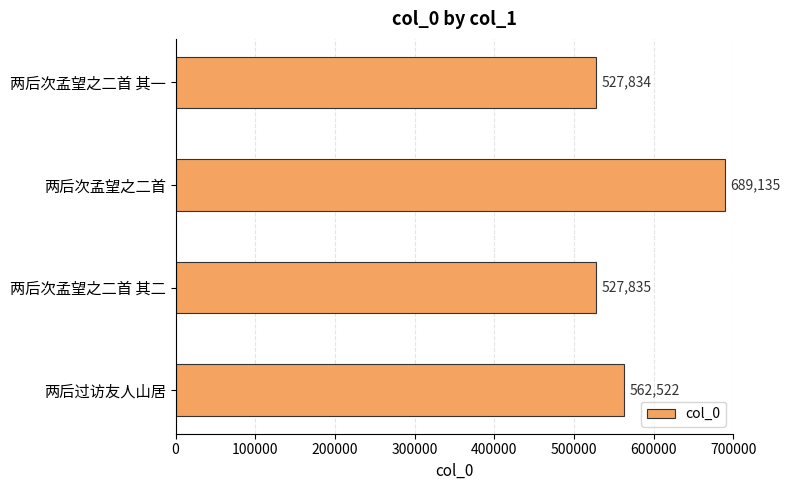

Where is the data nearest to the value 608484?

两后过访友人山居